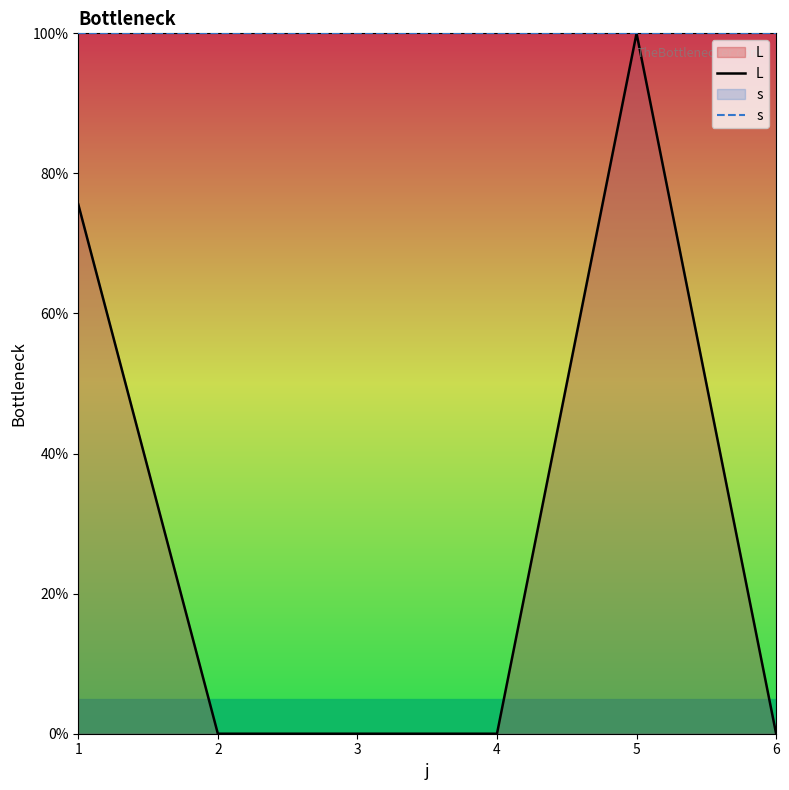

In L, how many points are higher than both neighbors (excluding endpoints)?

1